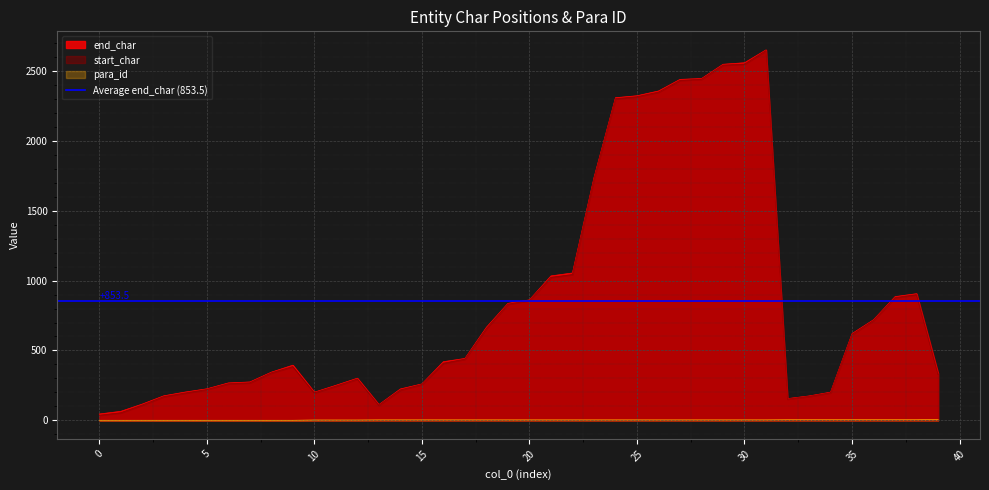

At which category is the sum across all series the highest?

31